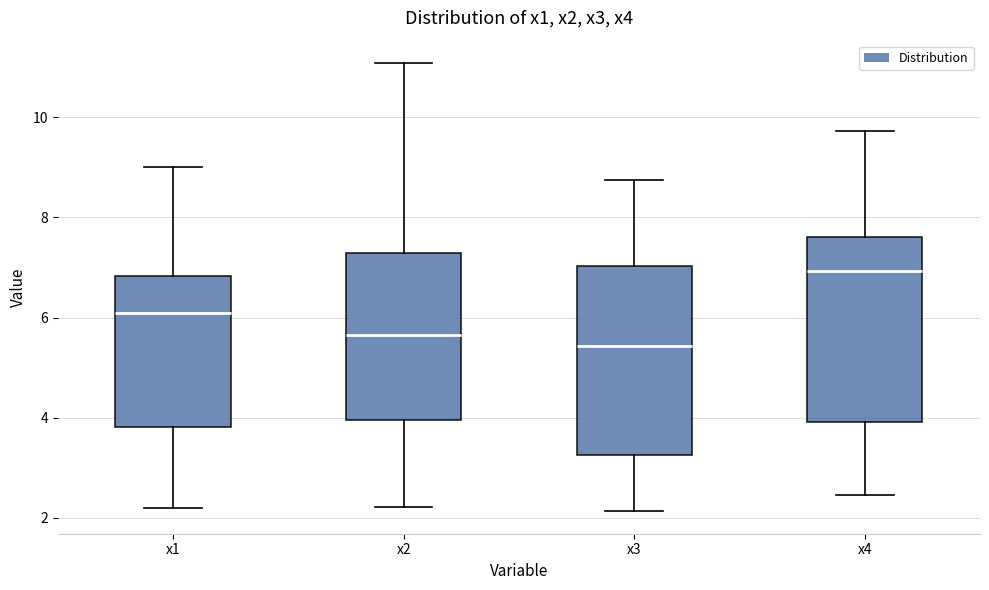

Reading left to right, transcribe this box plot: for each box, give where its median line is, the range the box spans, and where its two whiskers end, as read against the y-axis. The values are not printed on the chart, so give them approximately, as read against the axis.

x1: median 6.0, box 3.8 to 6.8, whiskers 2.2 to 9.0
x2: median 5.6, box 4.0 to 7.2, whiskers 2.2 to 11.0
x3: median 5.4, box 3.2 to 7.0, whiskers 2.2 to 8.8
x4: median 7.0, box 4.0 to 7.6, whiskers 2.4 to 9.8